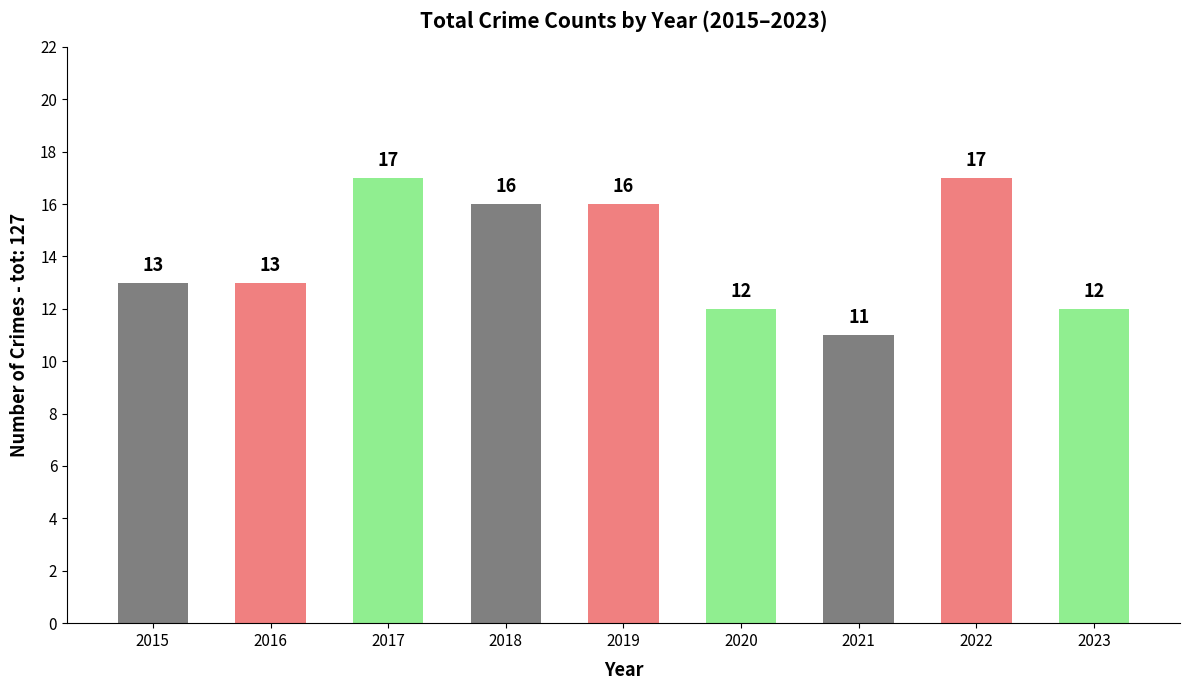

What is the difference between the maximum and minimum values?

6